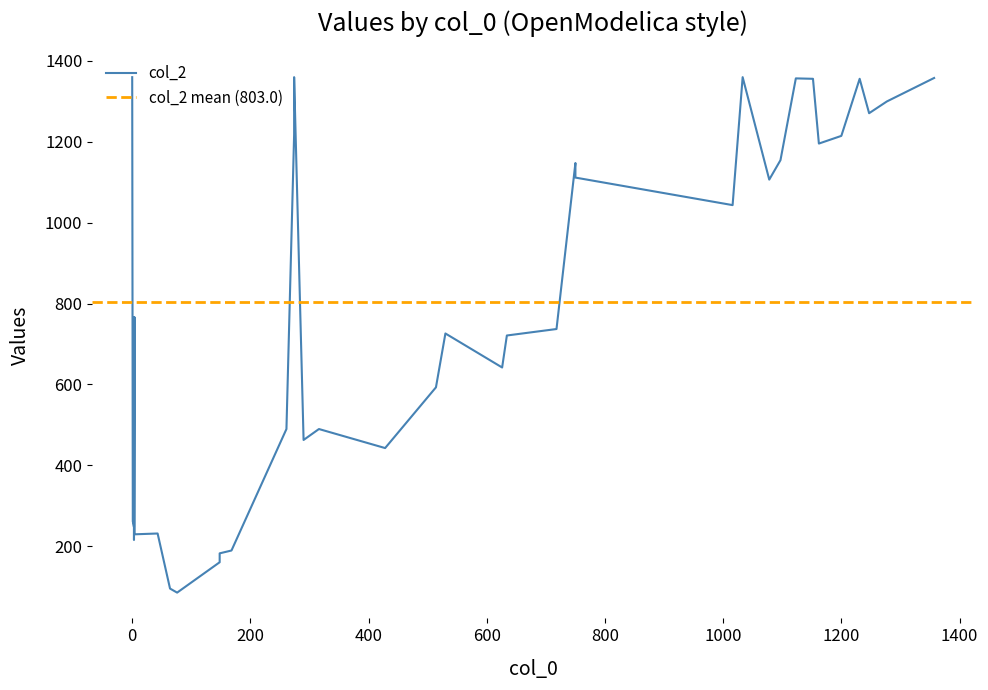

Which has a higher value, 10 or 38?

38